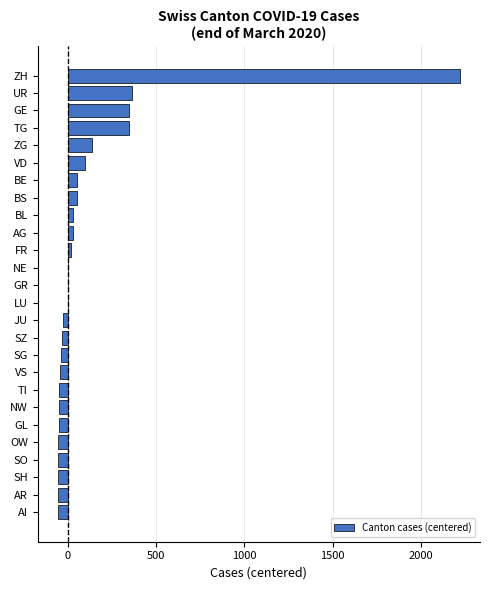

What is the sum of all values?

3108.0